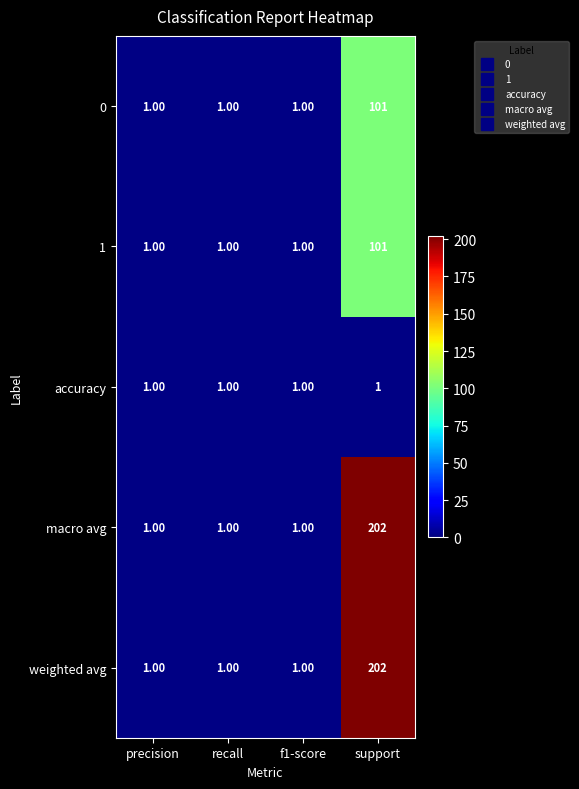

What is the total value across all series at precision?

5